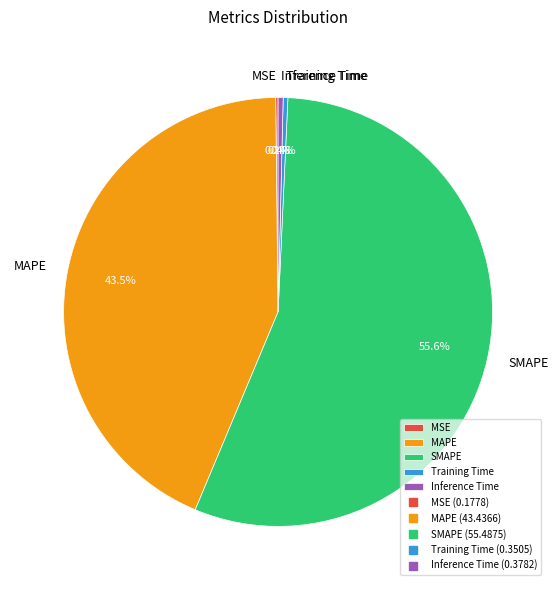

Which category has the biggest portion of the pie?

SMAPE